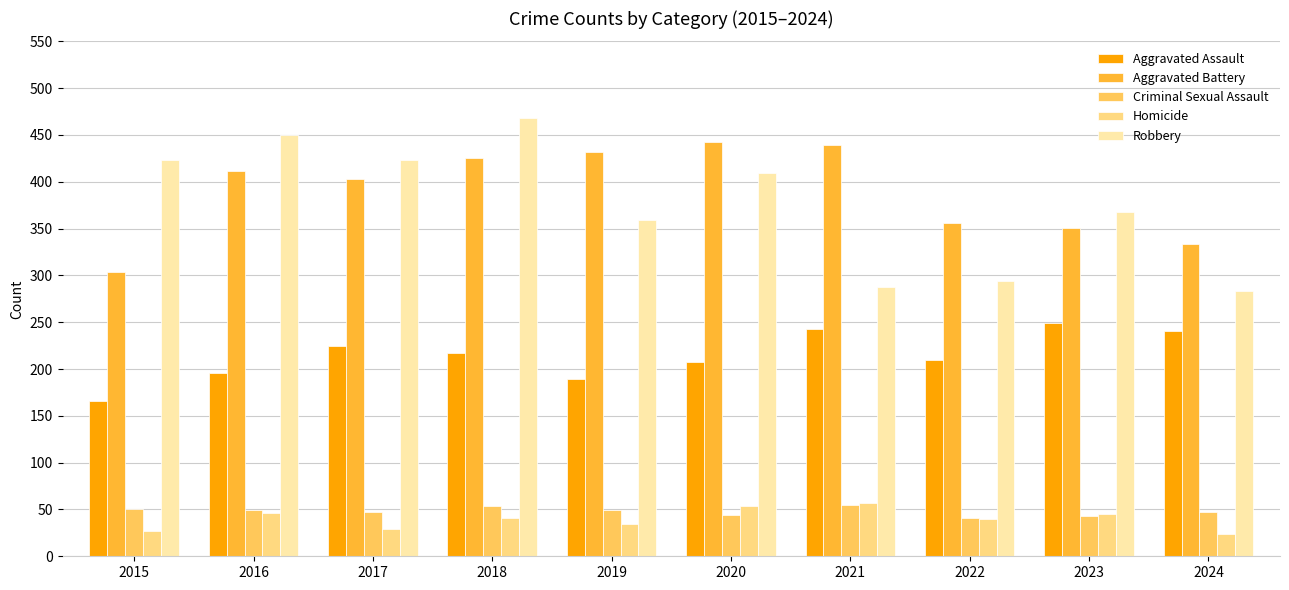

What is the smallest value displayed?

24